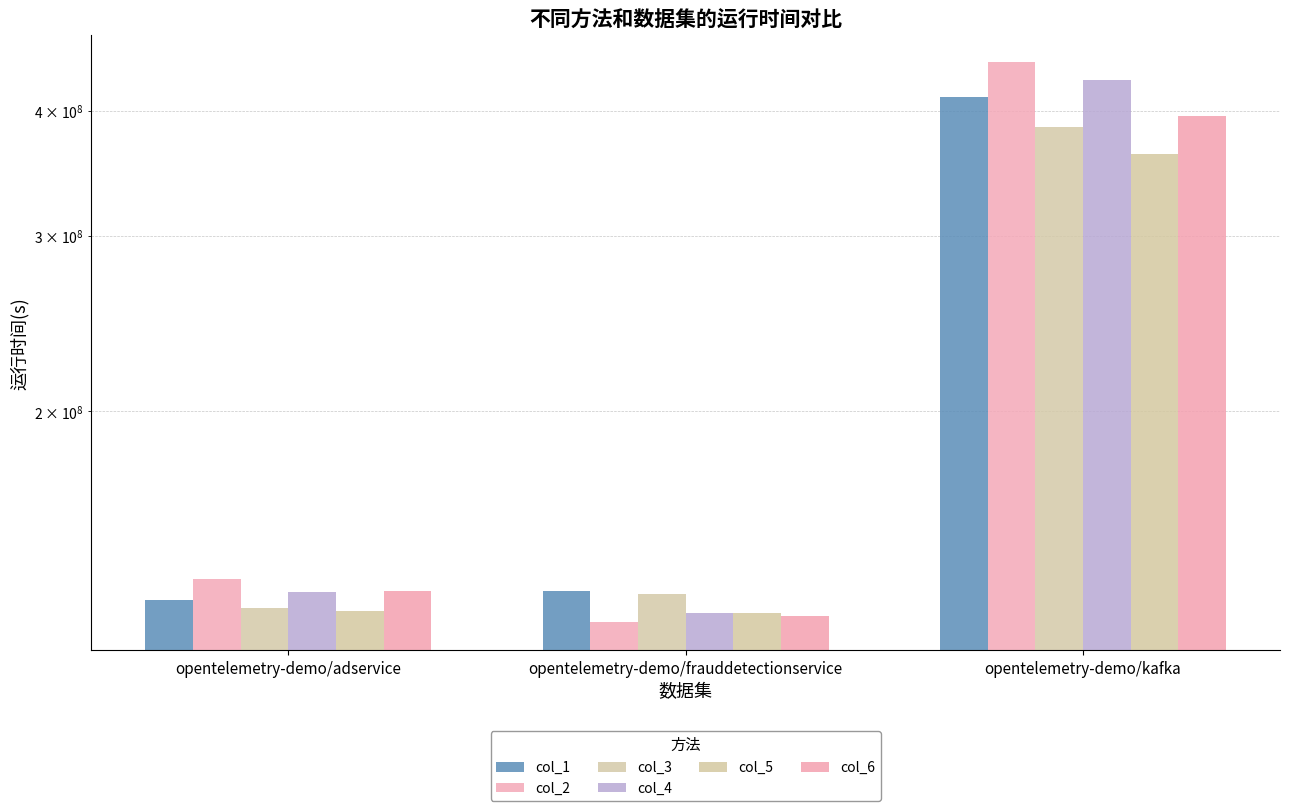

At how many categories does at least one series exceed 342049681?

1